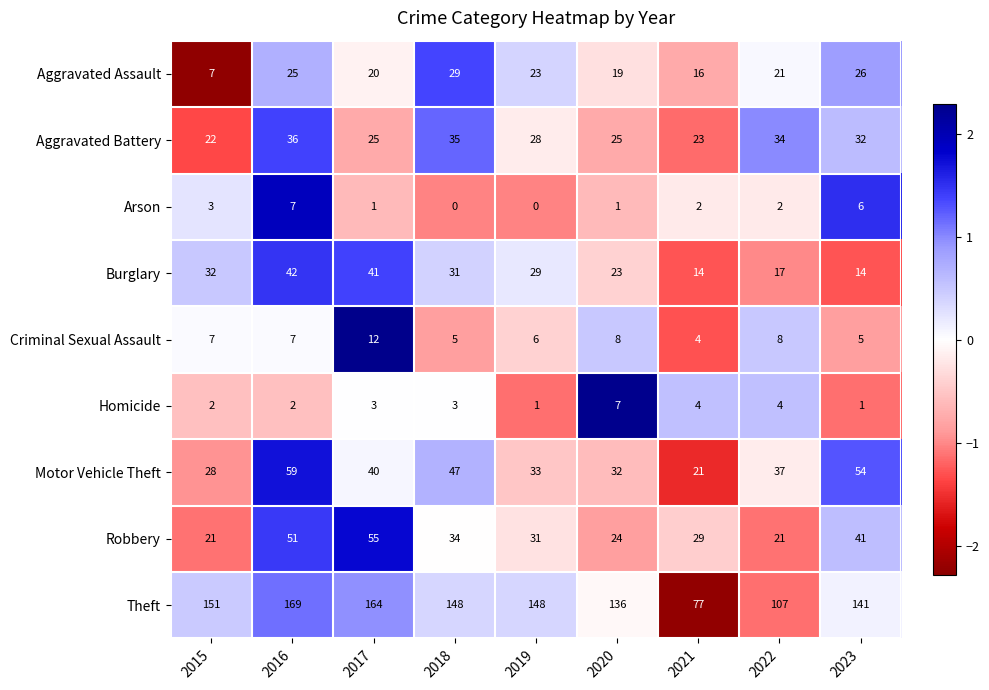

What is the maximum value shown in the chart?

169